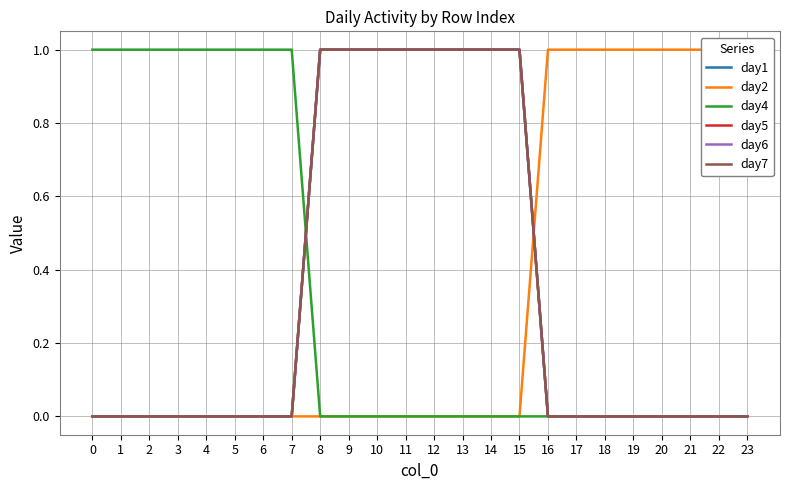

What is the spread (max minus min) of values at 13?

1